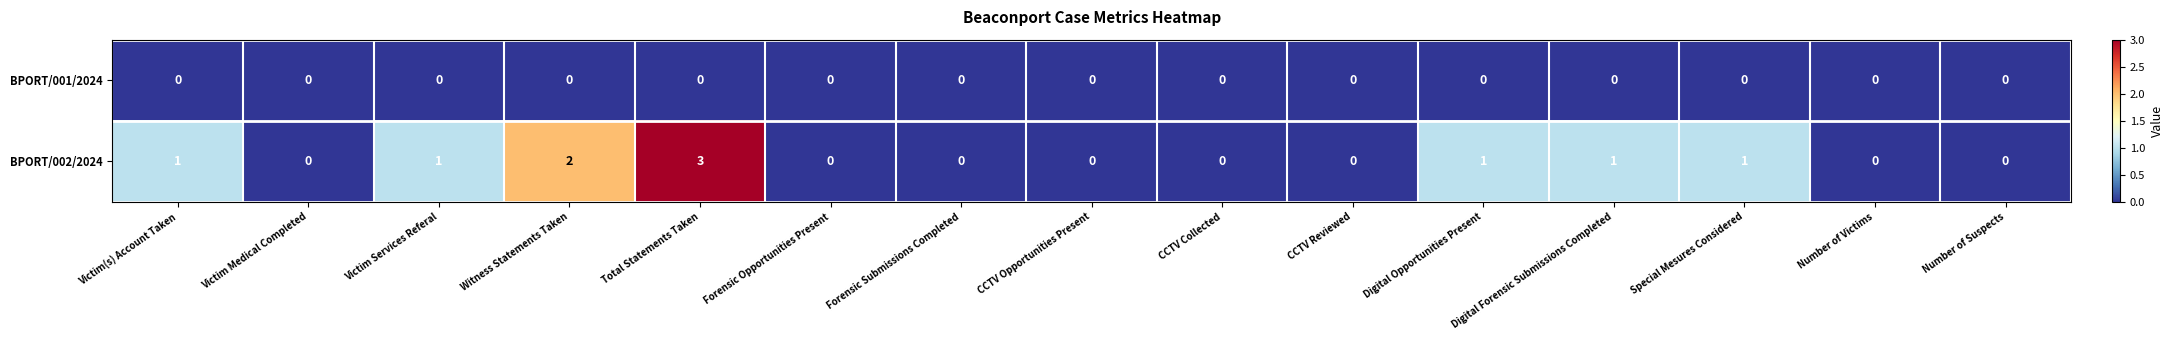

How many data points does each series have?

15